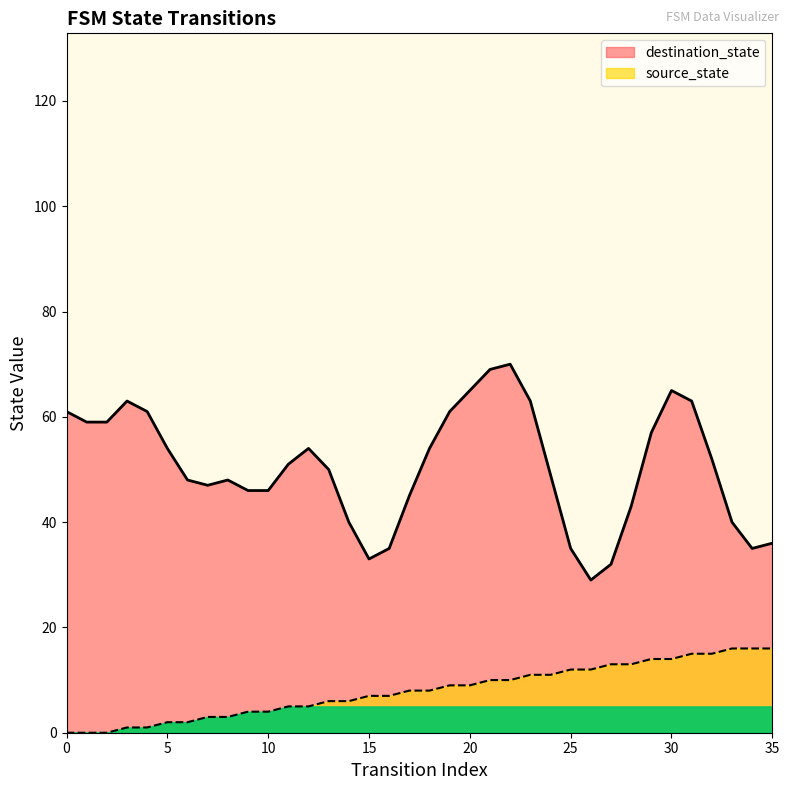

What is the sum of all values?

288